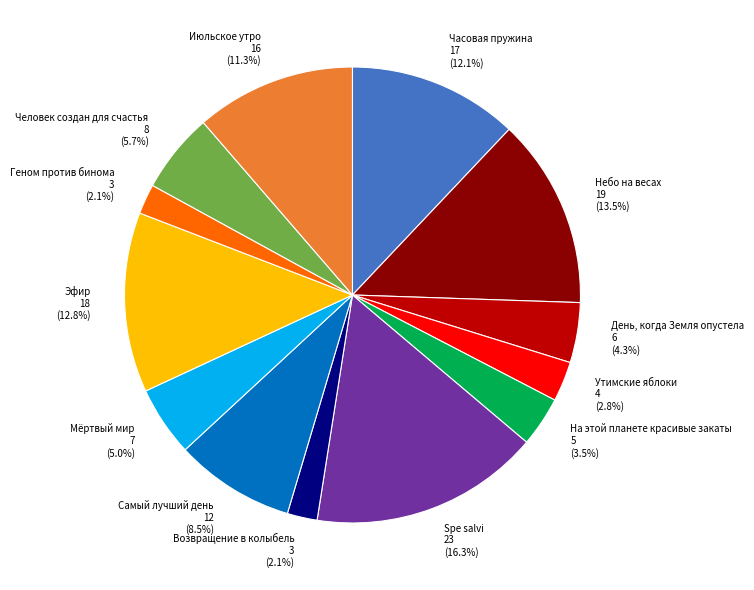

Which has a higher value, Июльское утро 16 (11.3%) or Мёртвый мир 7 (5.0%)?

Июльское утро 16 (11.3%)